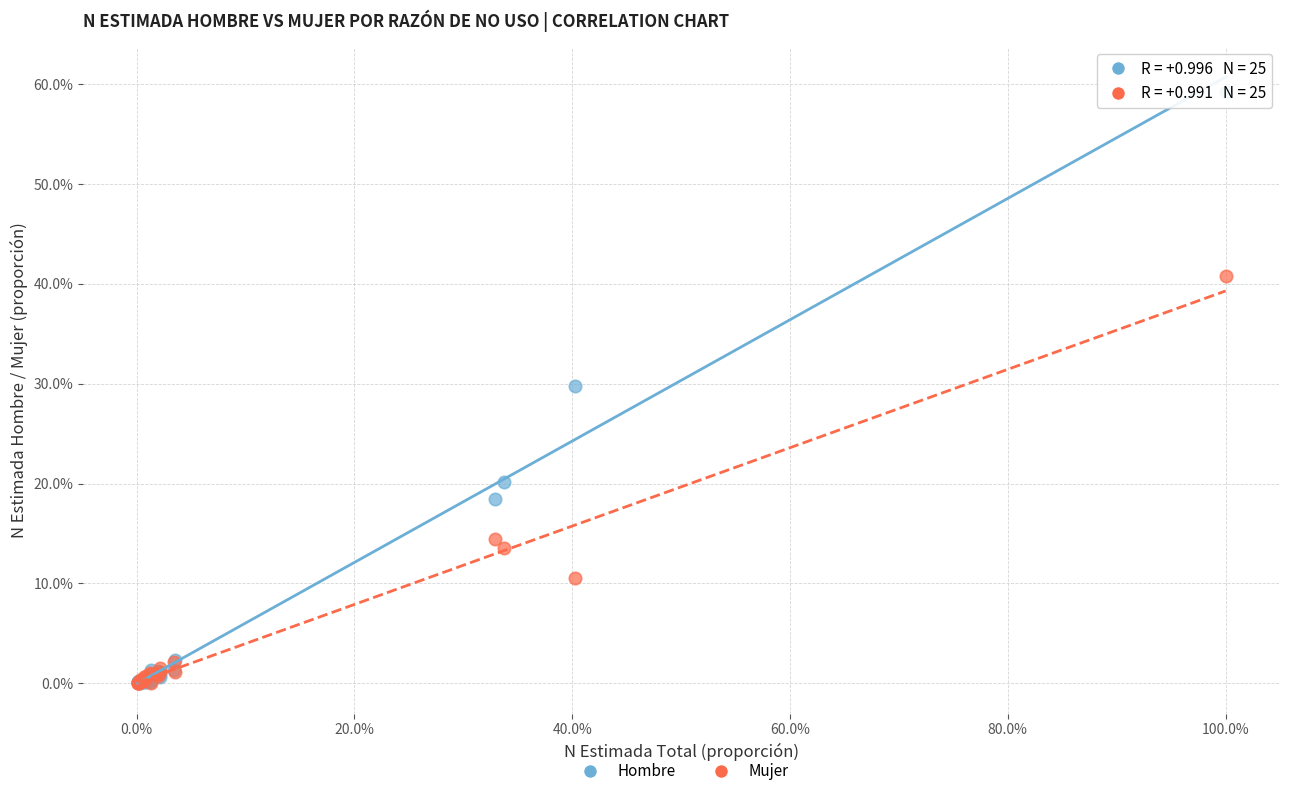

Which series reaches the maximum Y coordinate?

Hombre